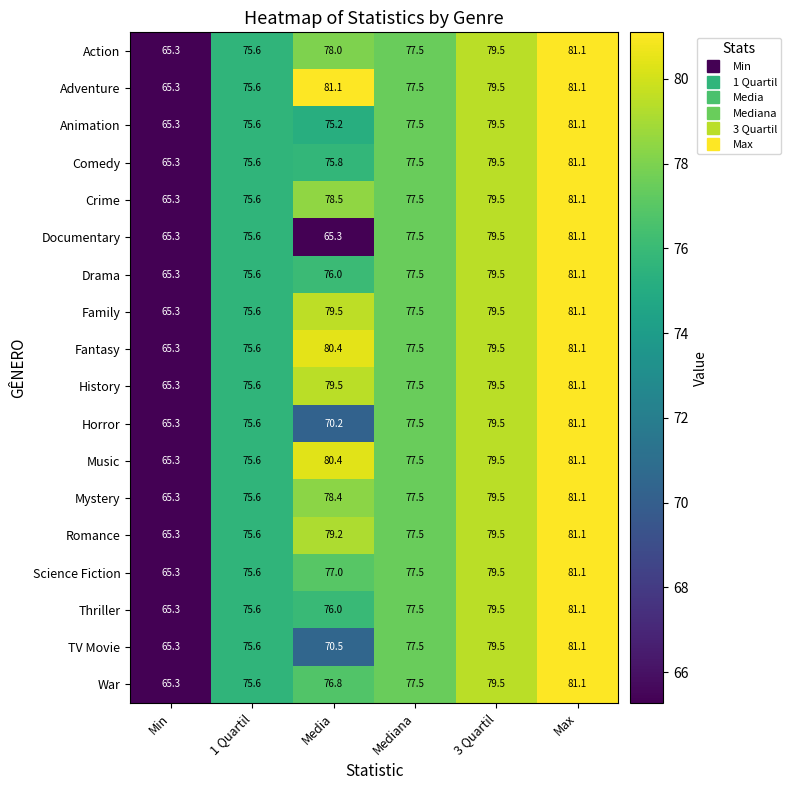

How many values in the History series exceed 79?

3